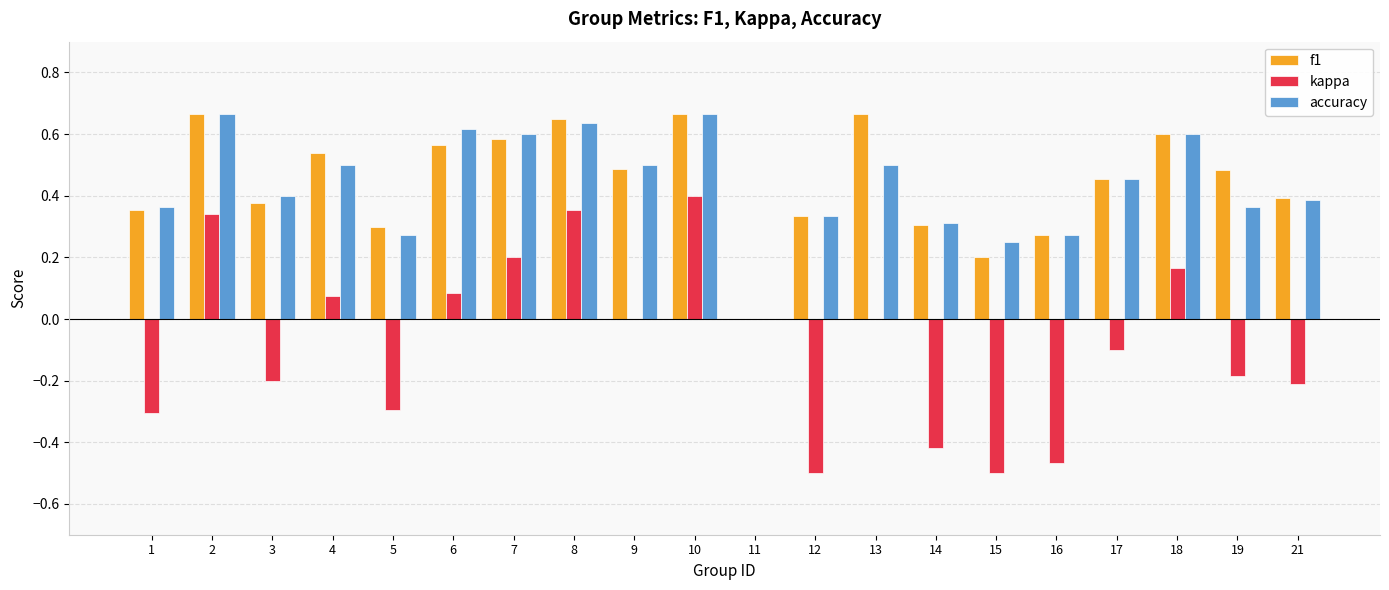

Between 6 and 12, which series saw the biggest shift?

kappa